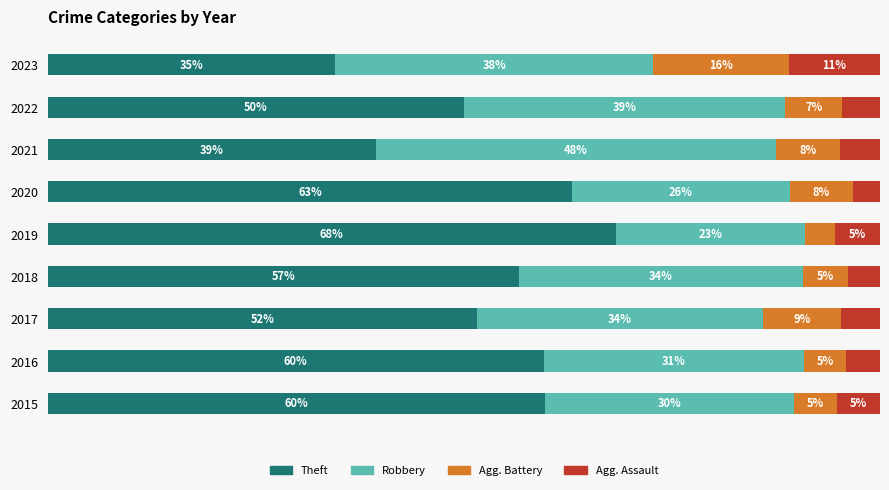

What is the value of the Agg. Battery bar at the 2nd from the left?

5.1